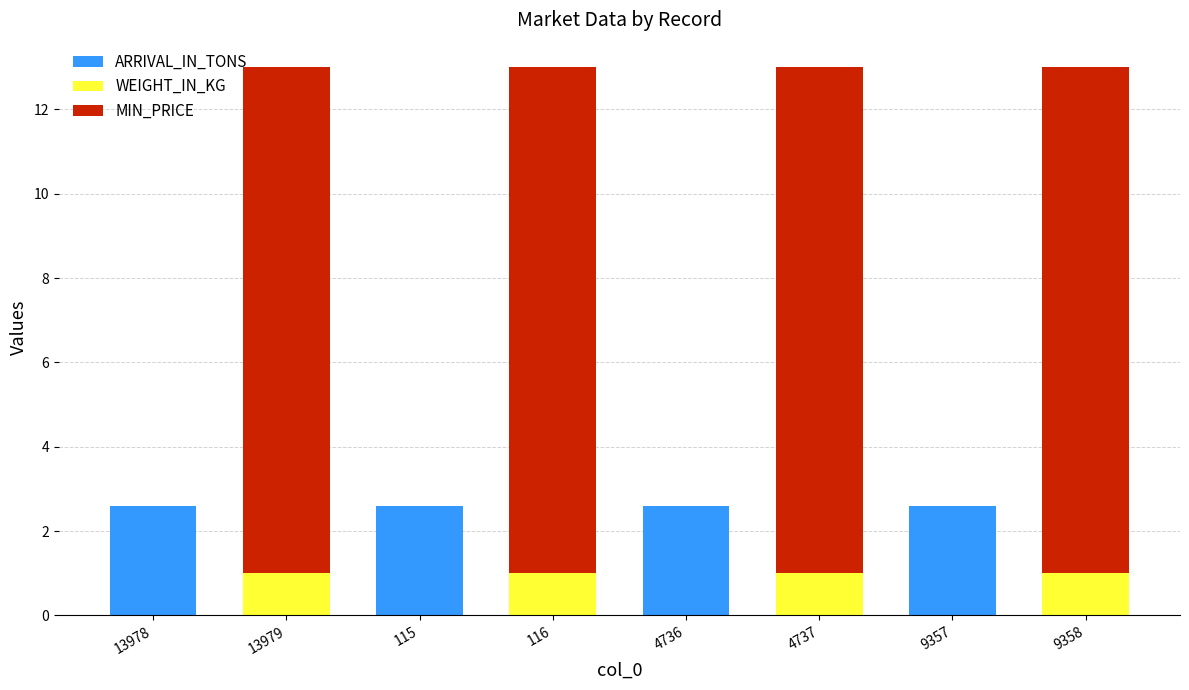

What is the sum of all ARRIVAL_IN_TONS values?

10.4